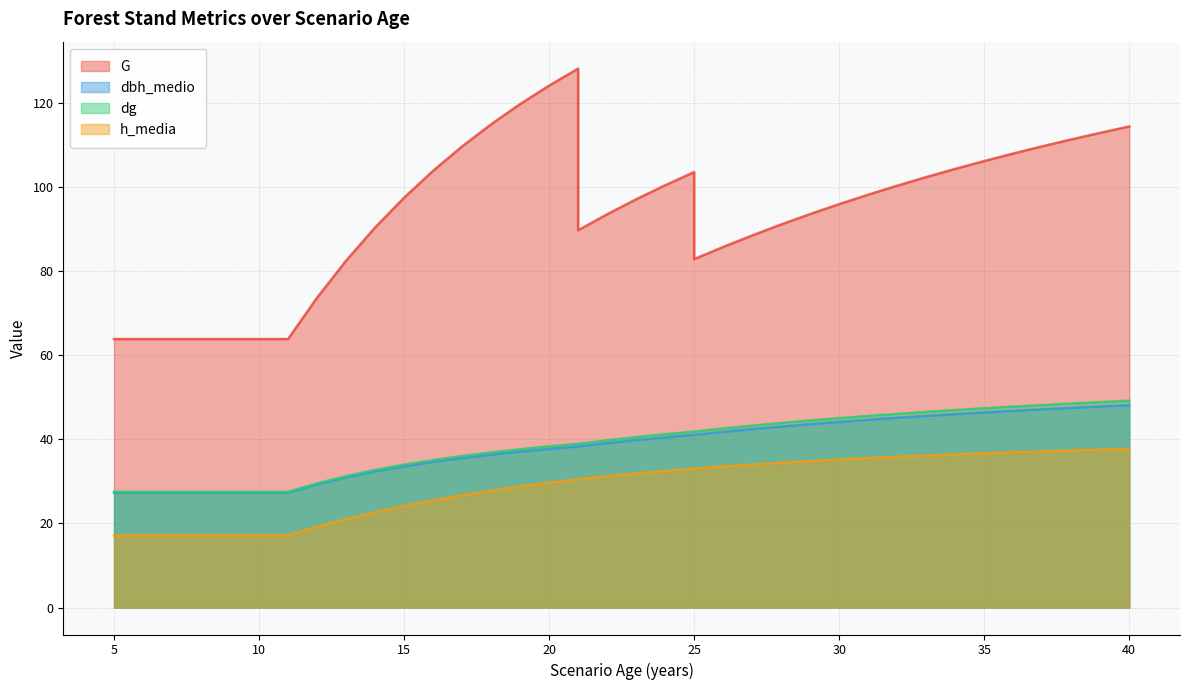

What is the average value of the G series?

94.2